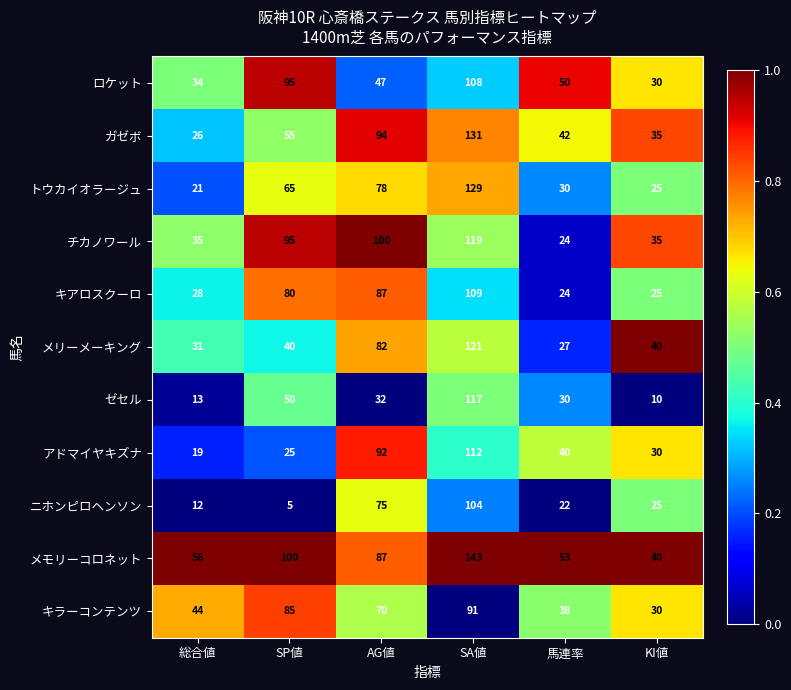

The value of アドマイヤキズナ at 総合値 is 19. True or false?

True